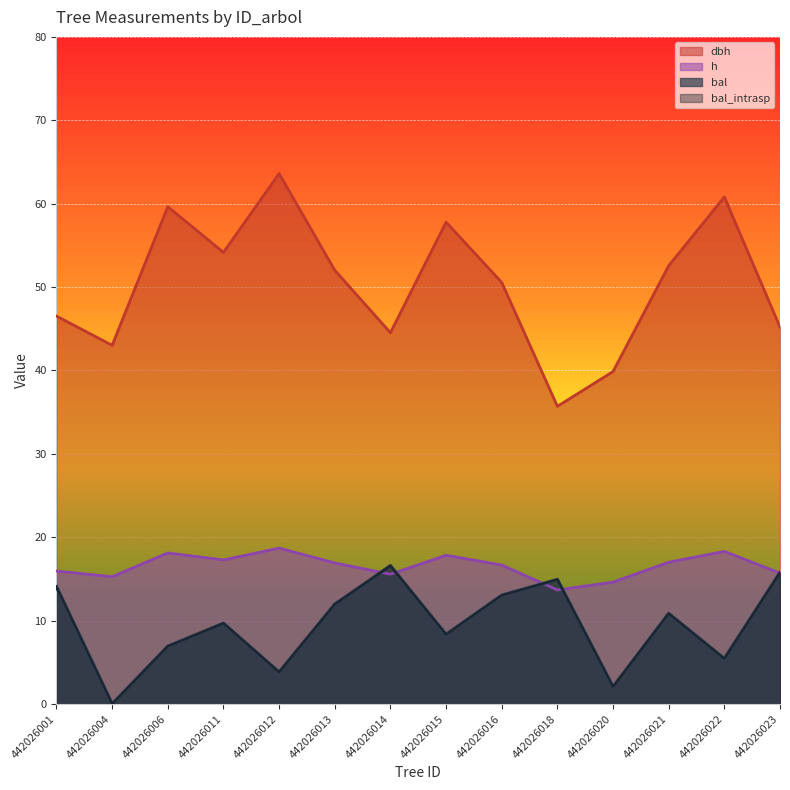

Which series ends up on top after the final intersection of h and bal_intrasp?

bal_intrasp